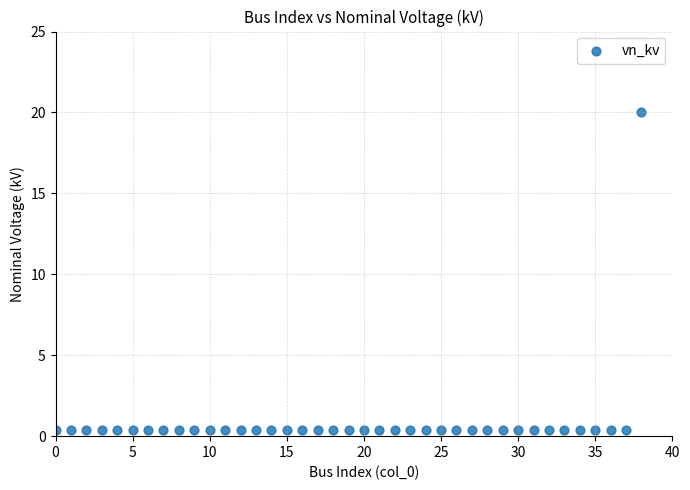

What is the range of Y values (max minus min)?

19.6